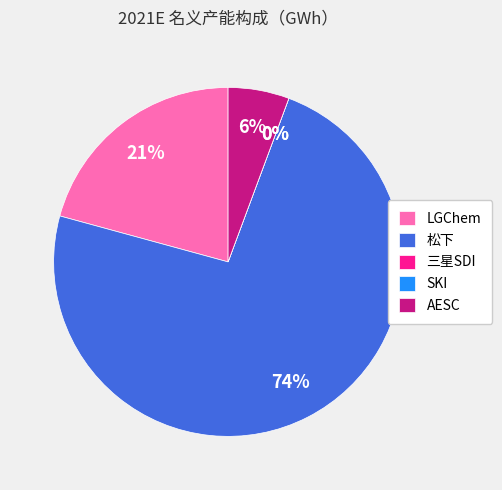

To the nearest percent, what percentage of the pie is 松下?

74%